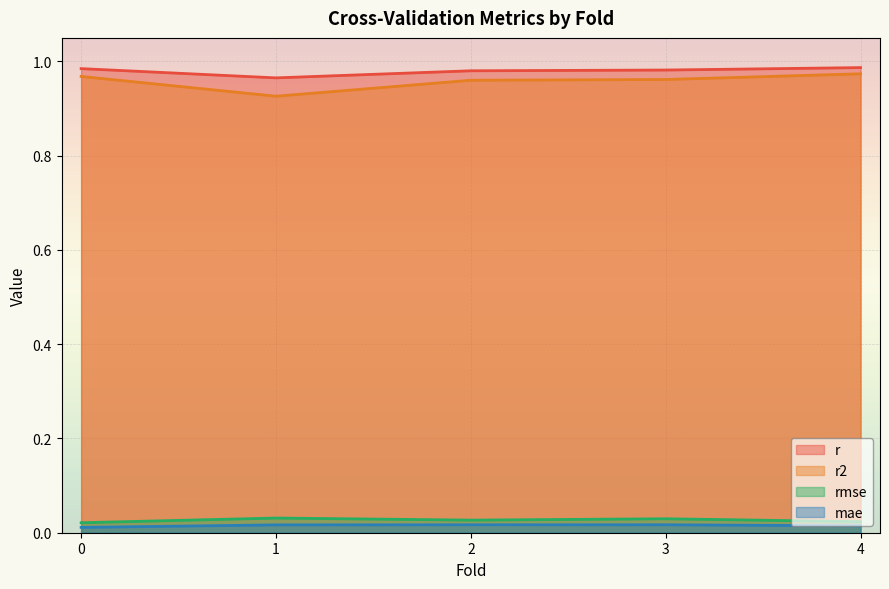

How many mae values are between 0 and 1?

5